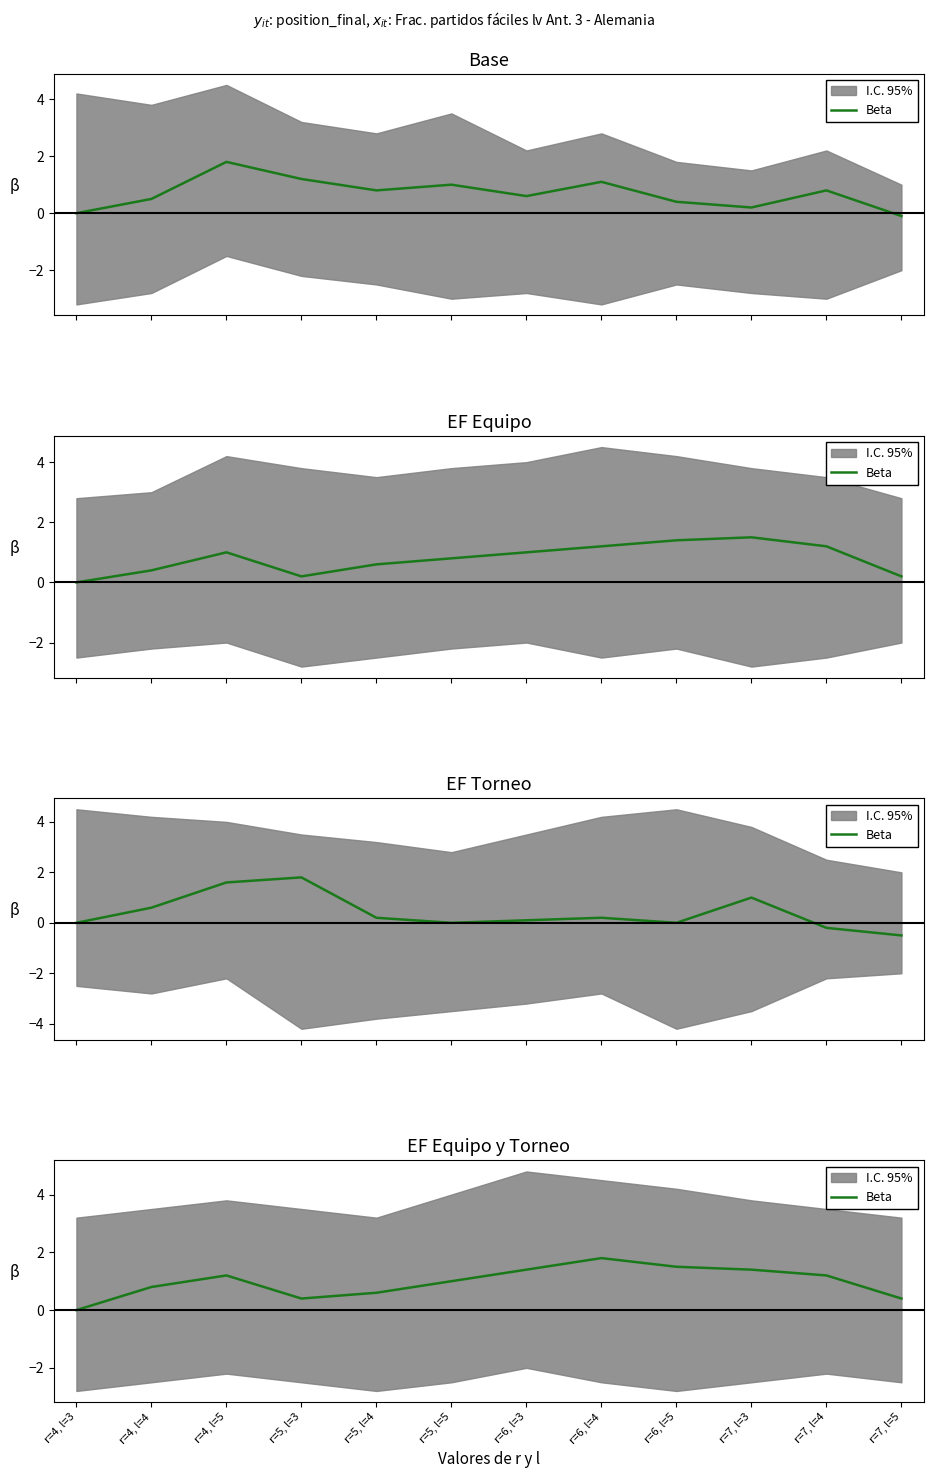

Rank the categories by value from lowest to highest.

r=4, l=3, r=5, l=3, r=7, l=5, r=5, l=4, r=4, l=4, r=5, l=5, r=4, l=5, r=7, l=4, r=6, l=3, r=7, l=3, r=6, l=5, r=6, l=4